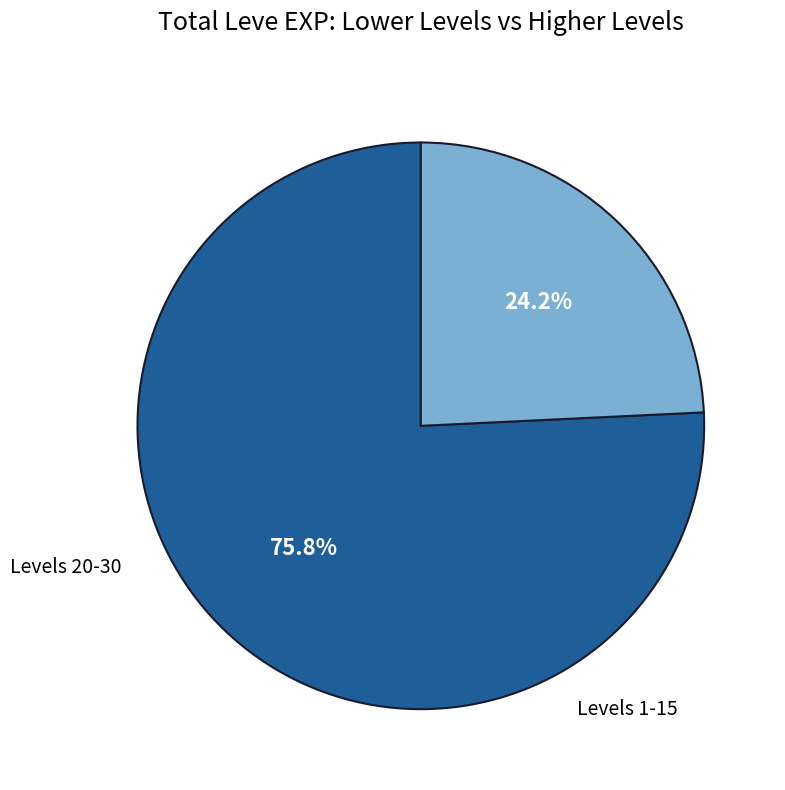

Is there a majority slice in this chart?

Yes